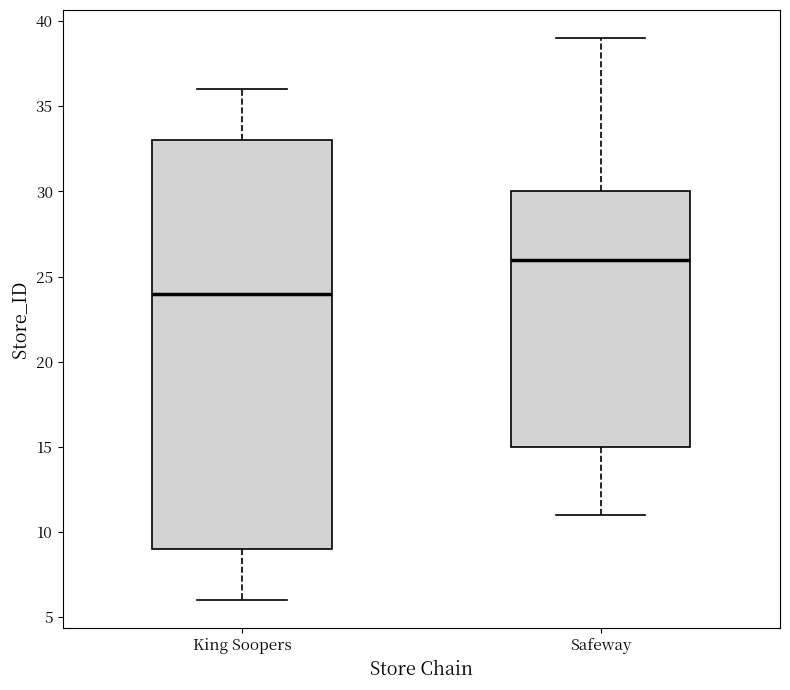

Reading left to right, transcribe this box plot: for each box, give where its median line is, the range the box spans, and where its two whiskers end, as read against the y-axis. The values are not printed on the chart, so give them approximately, as read against the axis.

King Soopers: median 24, box 9 to 33, whiskers 6 to 36
Safeway: median 26, box 15 to 30, whiskers 11 to 39